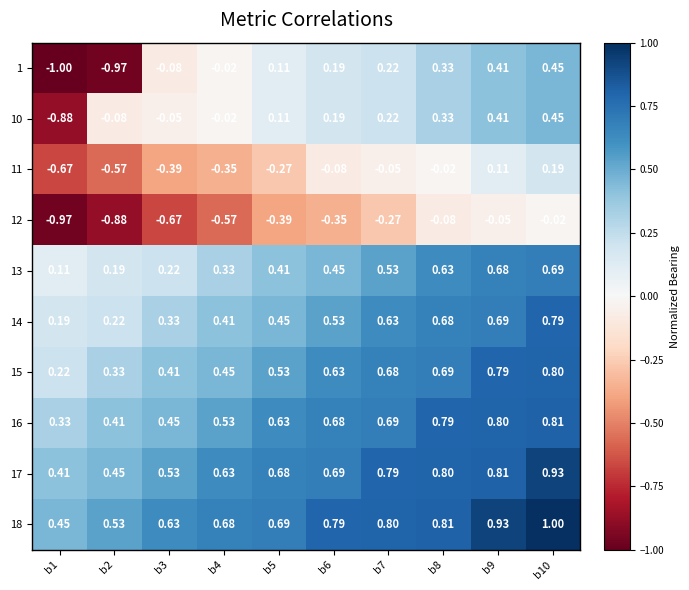

Is the value of 13 at b7 greater than the value of 16 at b9?

No